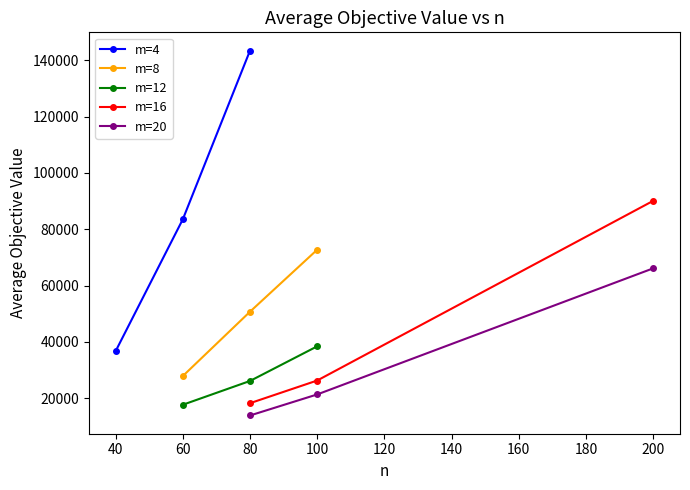

What is the value of the m=16 point at the 2nd from the left?

26327.0